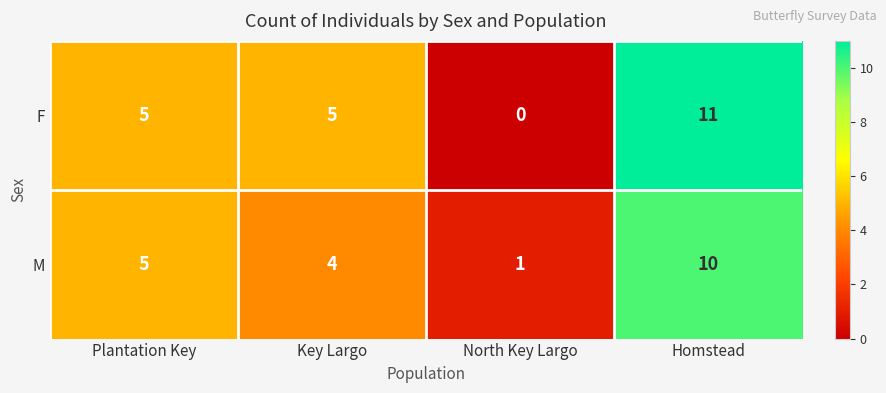

Reading right to left, what are all the values shown in this chart?

F: Homstead=11	North Key Largo=0	Key Largo=5	Plantation Key=5
M: Homstead=10	North Key Largo=1	Key Largo=4	Plantation Key=5